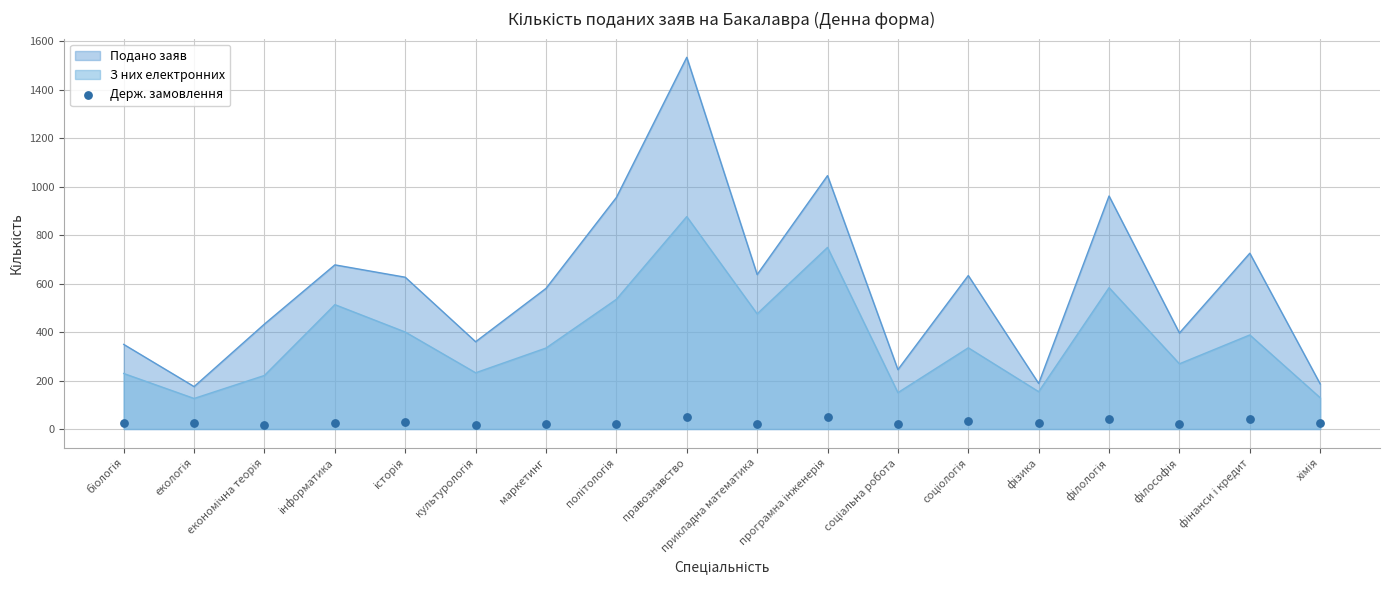

At which label does З них електронних reach its peak?

правознавство